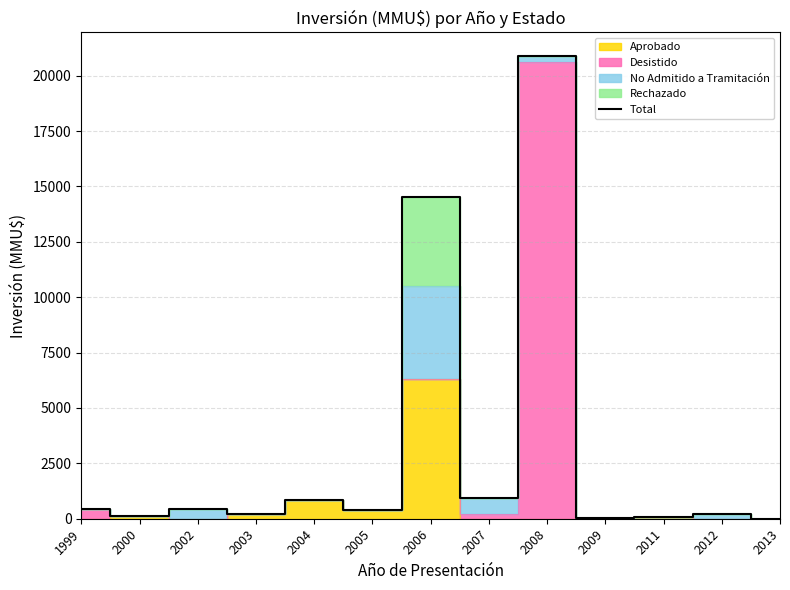

At which label is the value closest to 10452?

2006